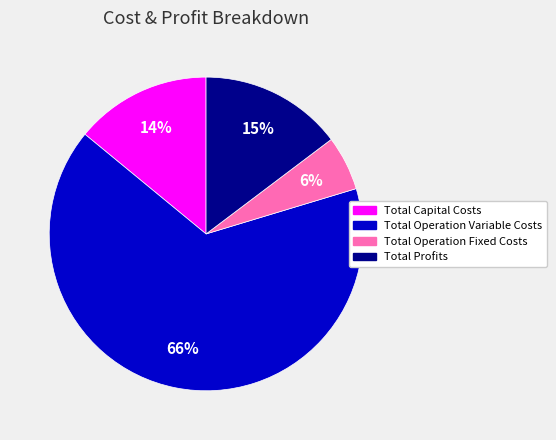

To the nearest percent, what is the difference between the Total Profits and Total Operation Fixed Costs slice percentages?

9%